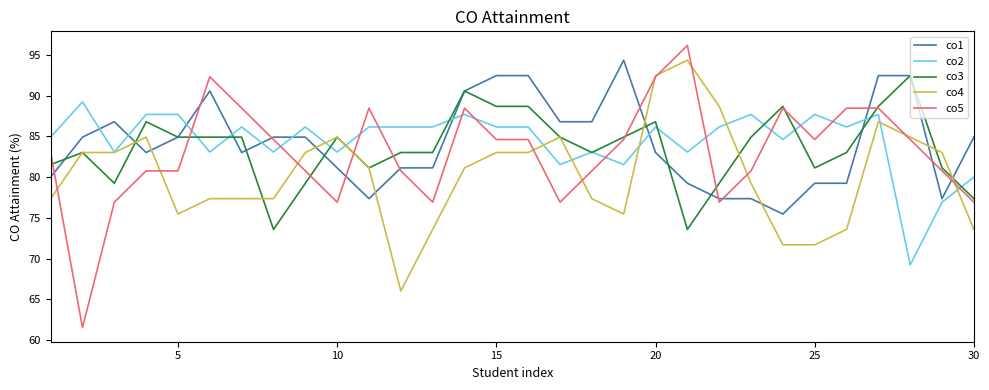

What is the highest value of the co3 series?

92.5